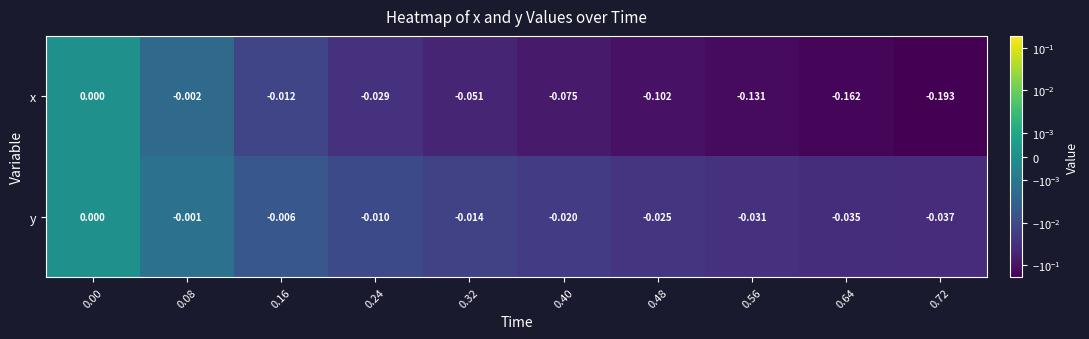

Which series has the largest total across all categories?

y